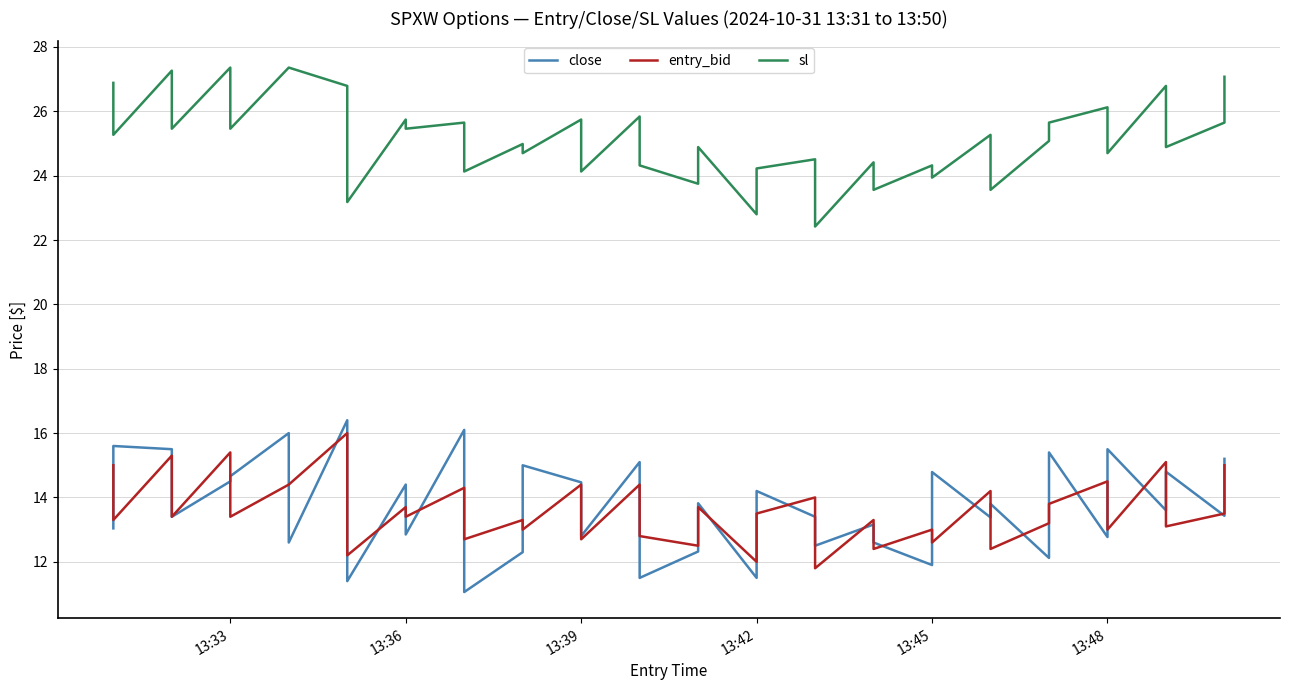

Reading right to left, list all the values displayed in this chart.

close: 15.2	13.4	14.8	13.6	15.5	12.8	15.4	12.1	13.8	13.4	14.8	11.9	12.6	13.2	12.5	13.4	14.2	11.5	13.8	12.3	11.5	15.1	12.8	14.5	15.0	12.3	11.1	16.1	12.8	14.4	11.4	16.4	12.6	16.0	14.7	14.5	13.4	15.5	15.6	13.0
entry_bid: 15.0	13.5	13.1	15.1	13.0	14.5	13.8	13.2	12.4	14.2	12.6	13.0	12.4	13.3	11.8	14.0	13.5	12.0	13.7	12.5	12.8	14.4	12.7	14.4	13.0	13.3	12.7	14.3	13.4	13.7	12.2	16.0	14.4	14.4	13.4	15.4	13.4	15.3	13.3	15.0
sl: 27.1	25.6	24.9	26.8	24.7	26.1	25.6	25.1	23.6	25.3	23.9	24.3	23.6	24.4	22.4	24.5	24.2	22.8	24.9	23.8	24.3	25.8	24.1	25.7	24.7	25.0	24.1	25.6	25.5	25.7	23.2	26.8	27.4	27.4	25.5	27.4	25.5	27.3	25.3	26.9